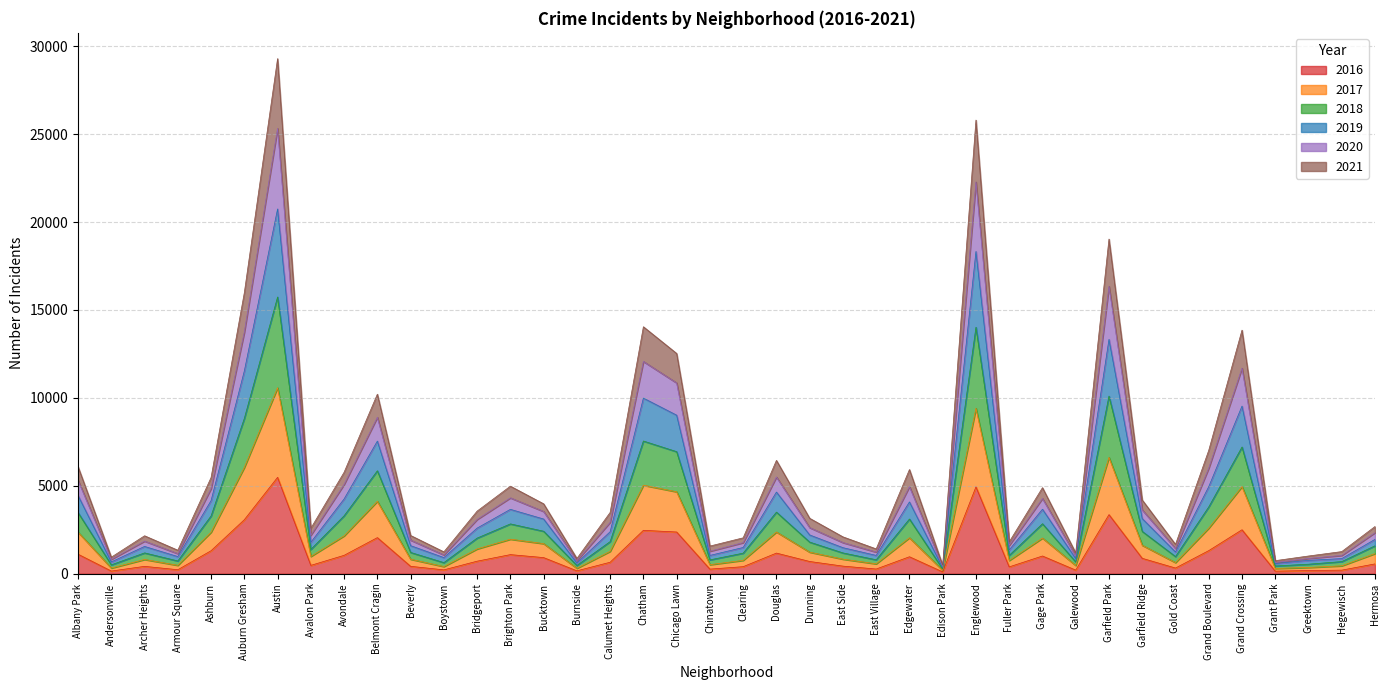

What are all the series names shown in the legend?

2016, 2017, 2018, 2019, 2020, 2021